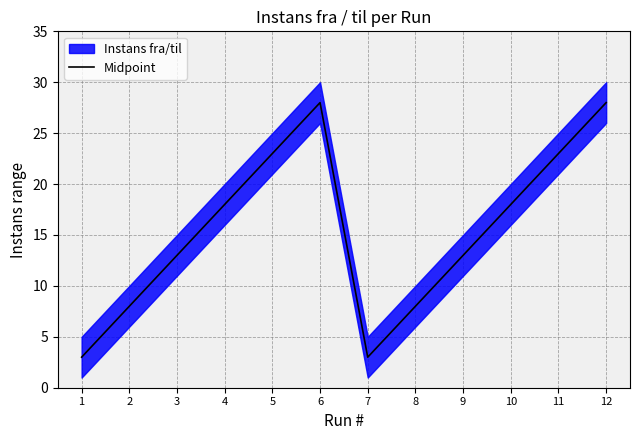

What is the ratio of the value at 12 to the value at 2?

3.5